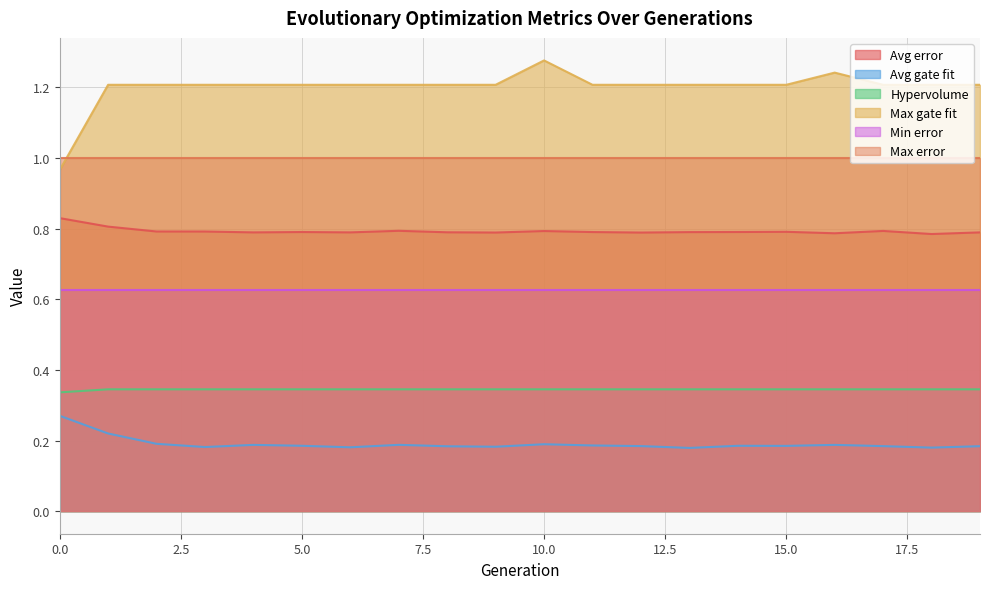

What is the spread (max minus min) of values at 17?

1.0